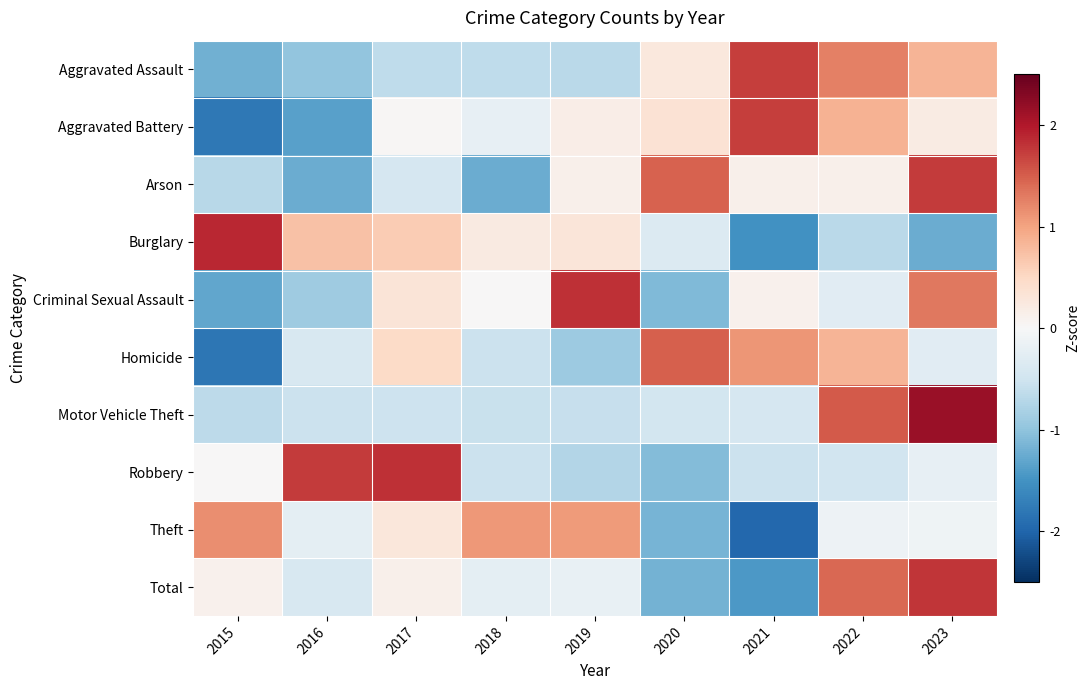

What is the total value across all series at 2015?

-4.3